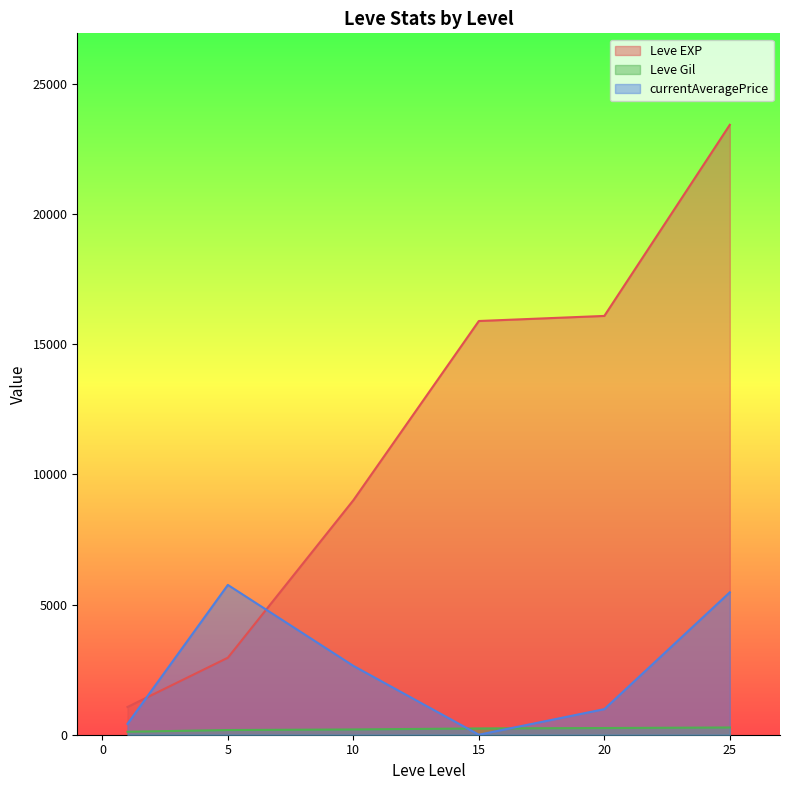

Which series has the widest spread of values?

Leve EXP